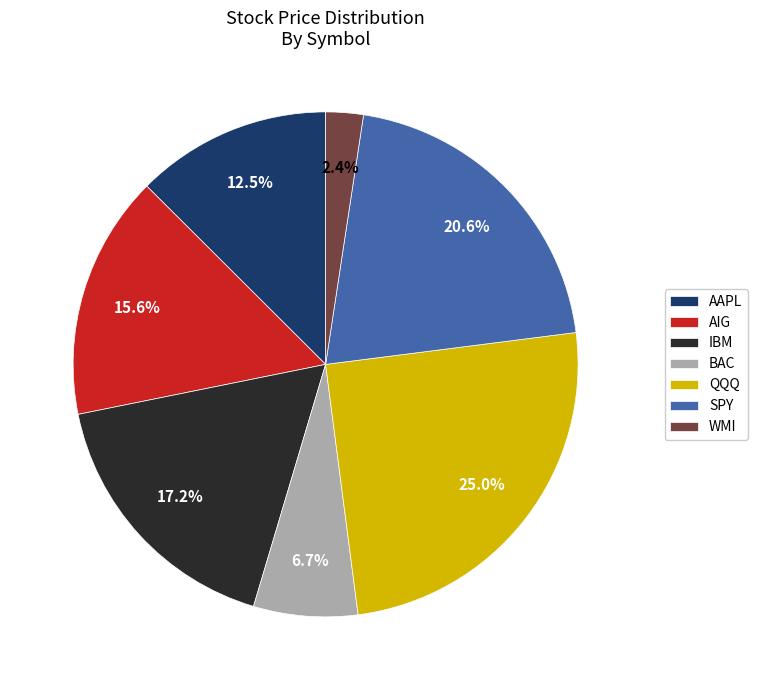

Combined, what portion of the pie is IBM and QQQ?

42.2%